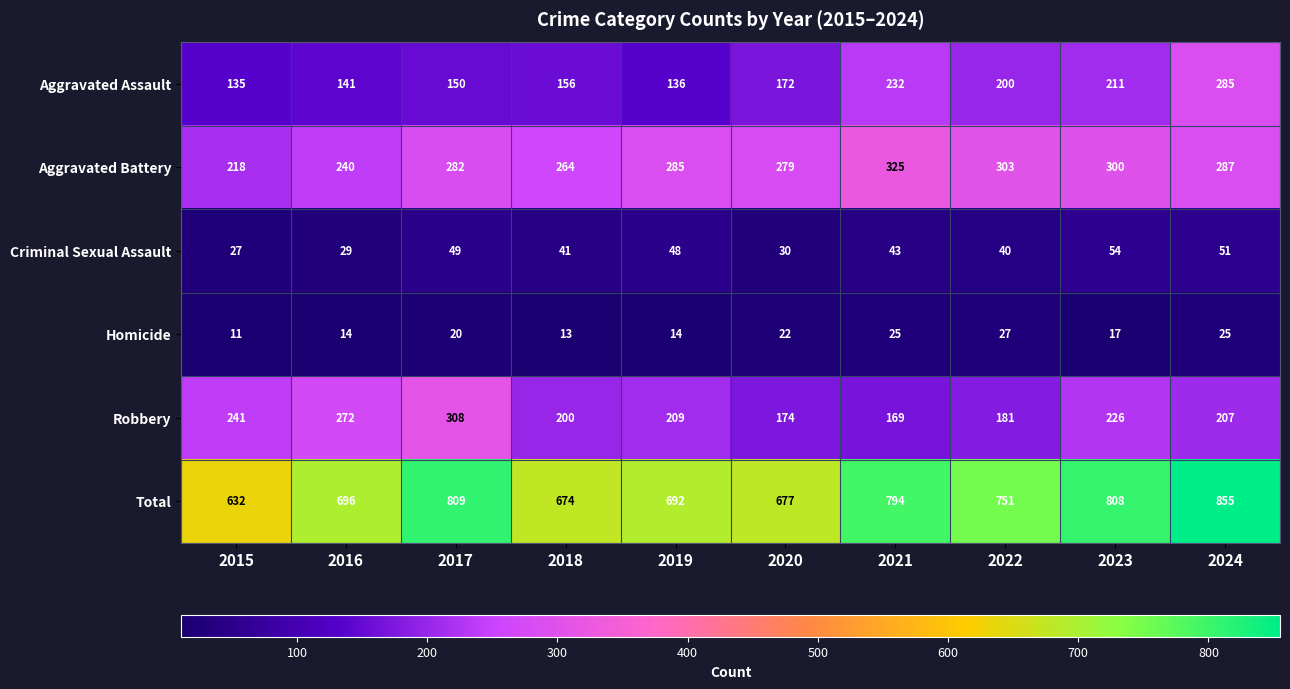

Which series has the largest total across all categories?

Total